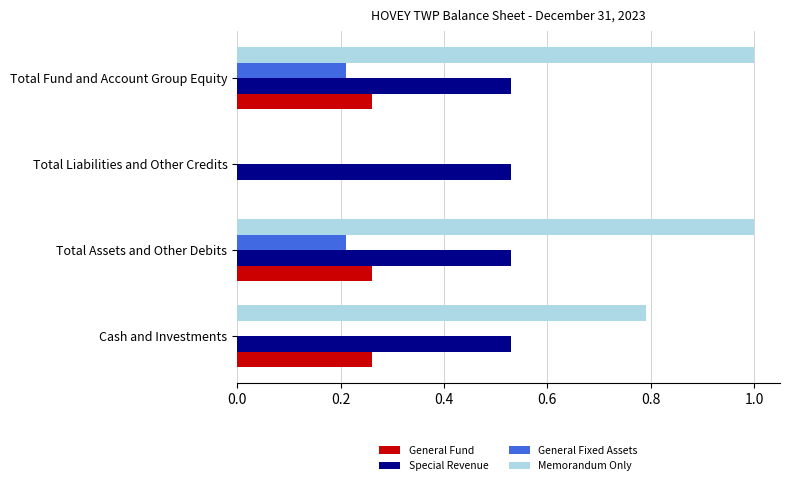

Read the Memorandum Only value at Cash and Investments.

0.8